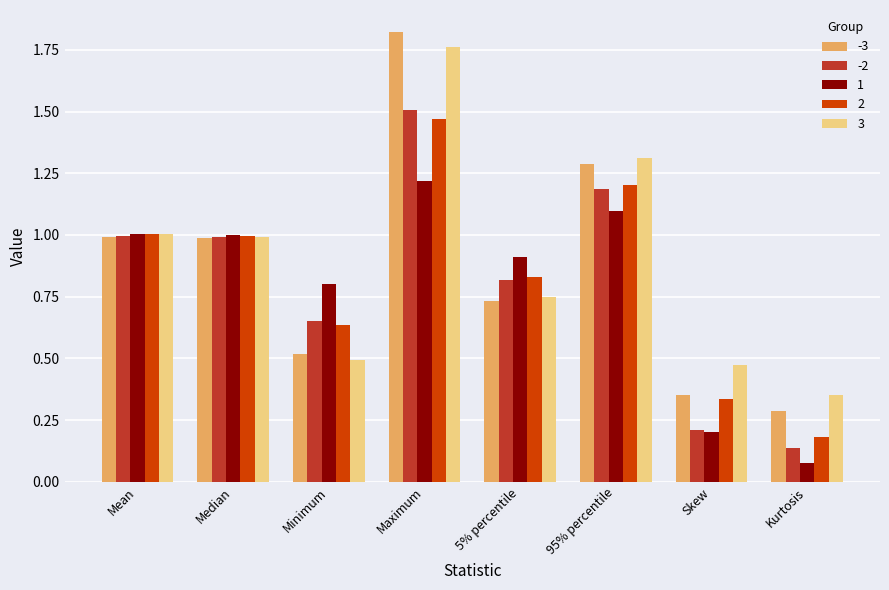

Which series changed the most between Mean and 5% percentile?

-3